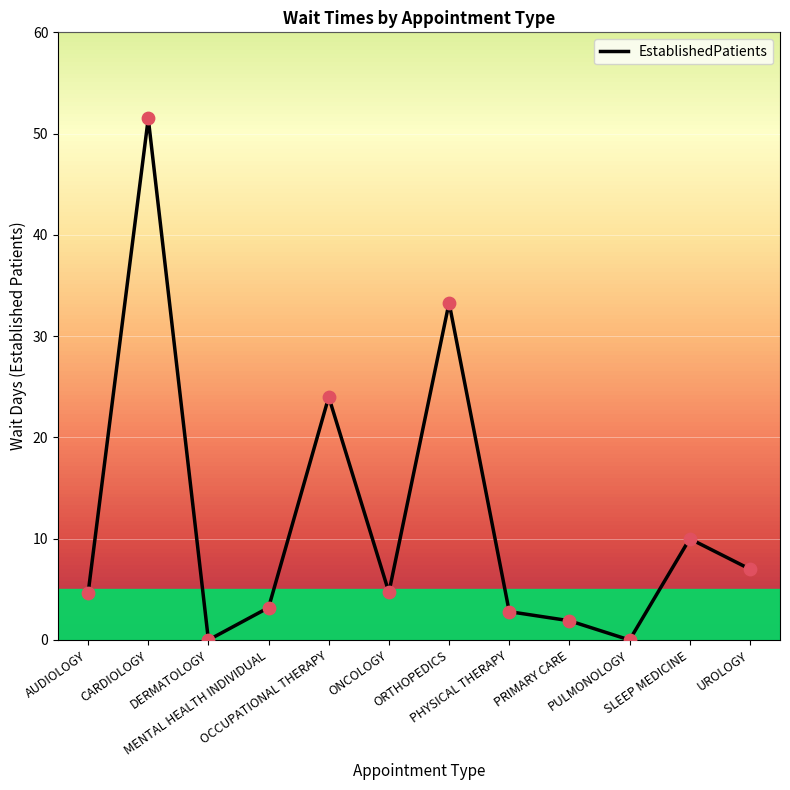

What is the change in value from MENTAL HEALTH INDIVIDUAL to UROLOGY?

+3.8